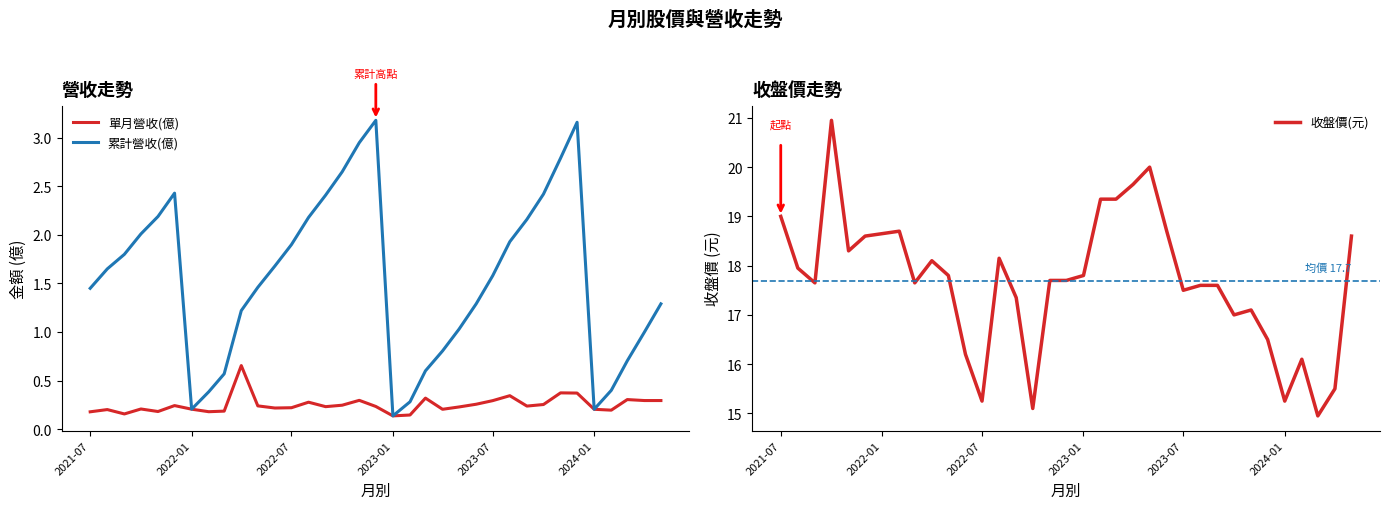

Read the 累計營收(億) value at 2022-01.

0.2